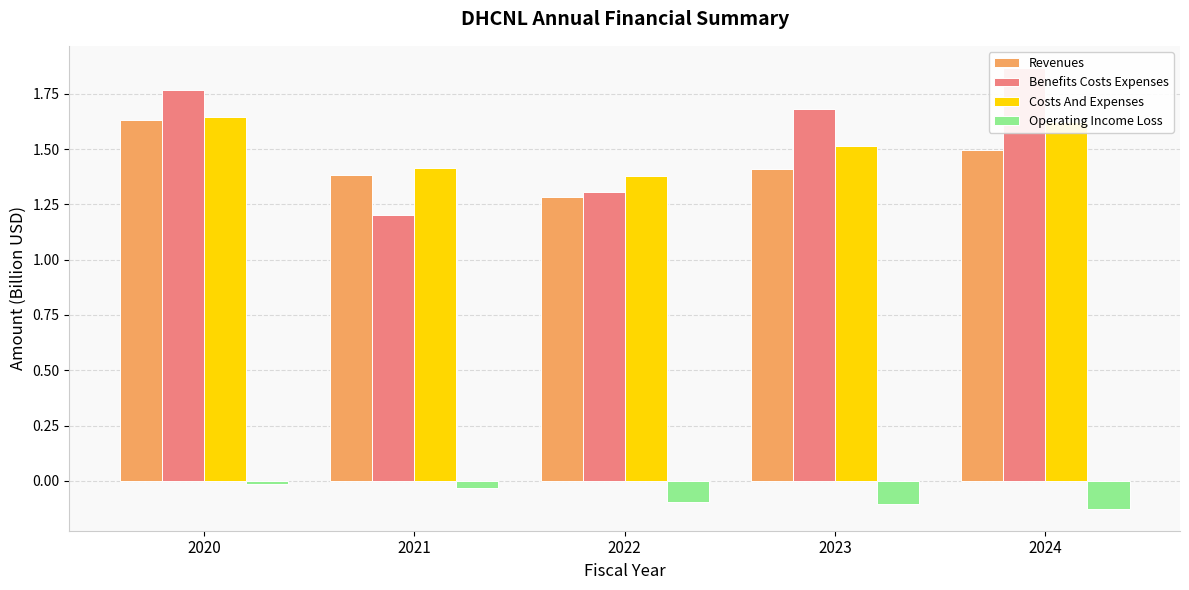

What is the value of the Benefits Costs Expenses bar at the 1st from the left?

1.8